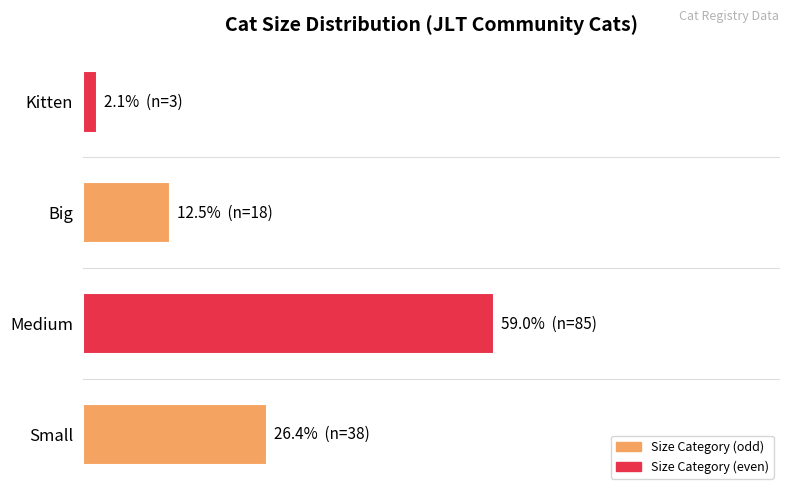

What is the smallest value displayed?

2.1